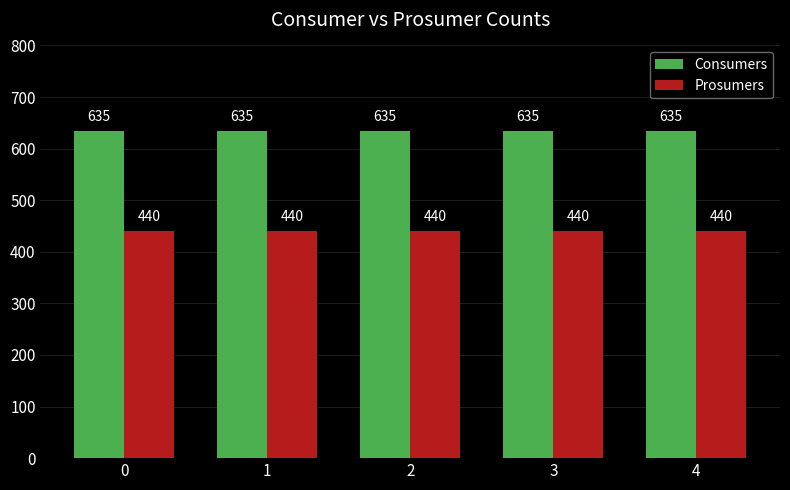

Reading right to left, transcribe all the data shown in this chart.

Consumers: 635	635	635	635	635
Prosumers: 440	440	440	440	440